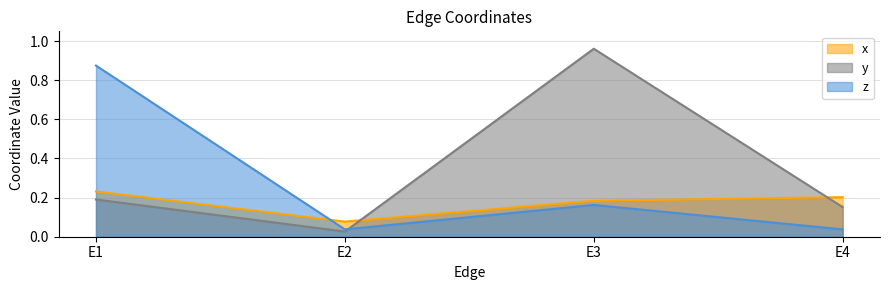

What is the difference between the maximum and minimum values in the x series?

0.2